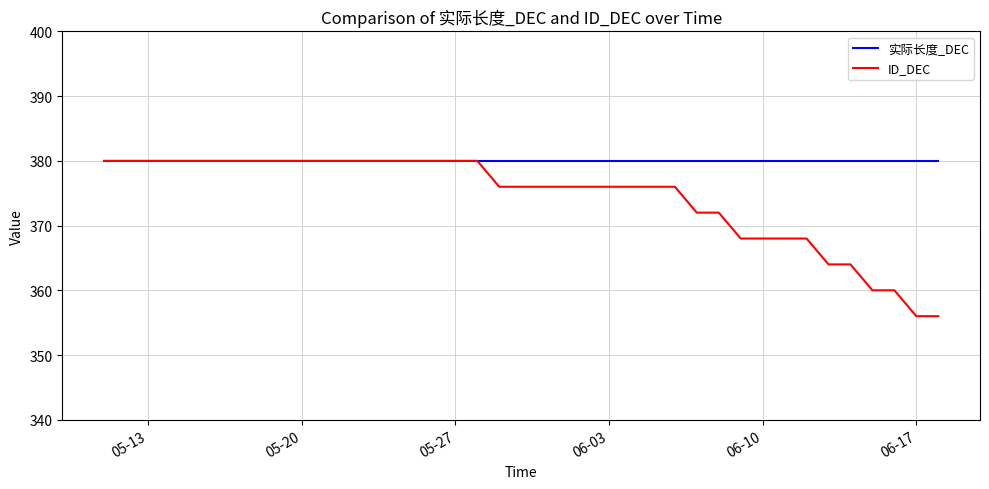

What is the highest value of the ID_DEC series?

380